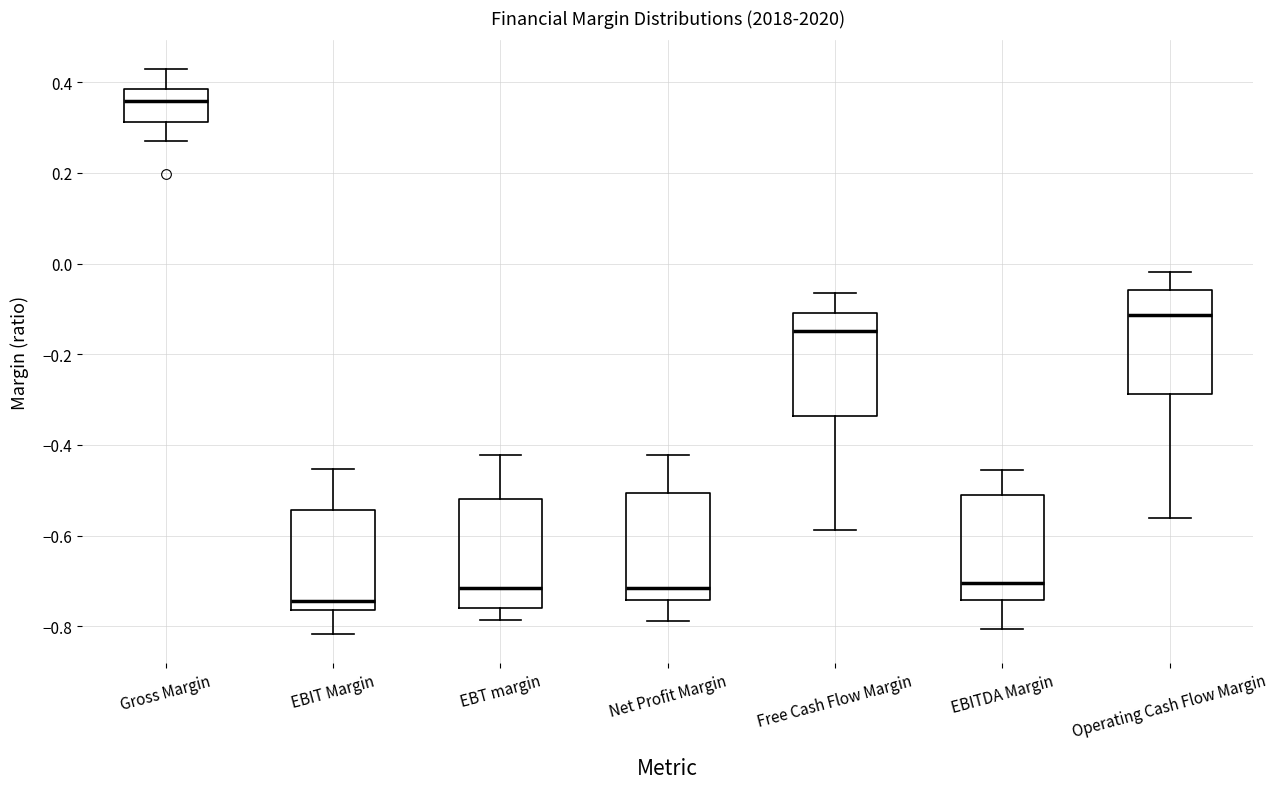

Reading left to right, read every box against the y-axis: the position of its median line, the range the box covers, and the ends of its whiskers. The values are not printed on the chart, so give them approximately, as read against the axis.

Gross Margin: median 0.36, box 0.32 to 0.38, whiskers 0.26 to 0.42
EBIT Margin: median -0.74, box -0.76 to -0.54, whiskers -0.82 to -0.46
EBT margin: median -0.72, box -0.76 to -0.52, whiskers -0.78 to -0.42
Net Profit Margin: median -0.72, box -0.74 to -0.50, whiskers -0.78 to -0.42
Free Cash Flow Margin: median -0.14, box -0.34 to -0.10, whiskers -0.58 to -0.06
EBITDA Margin: median -0.70, box -0.74 to -0.50, whiskers -0.80 to -0.46
Operating Cash Flow Margin: median -0.12, box -0.28 to -0.06, whiskers -0.56 to -0.02